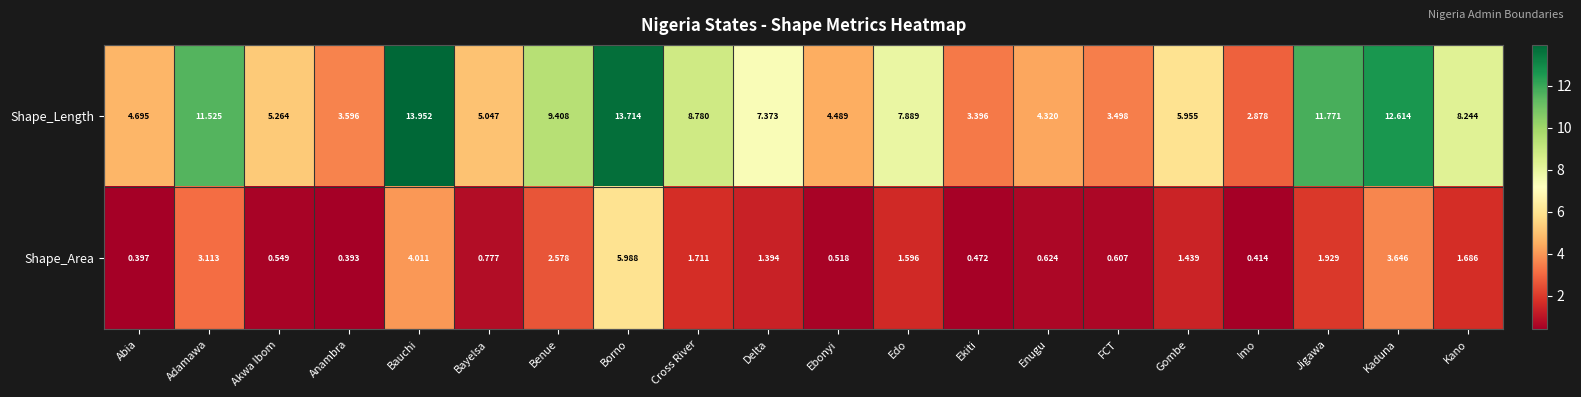

Which label corresponds to the largest value in the chart?

Bauchi